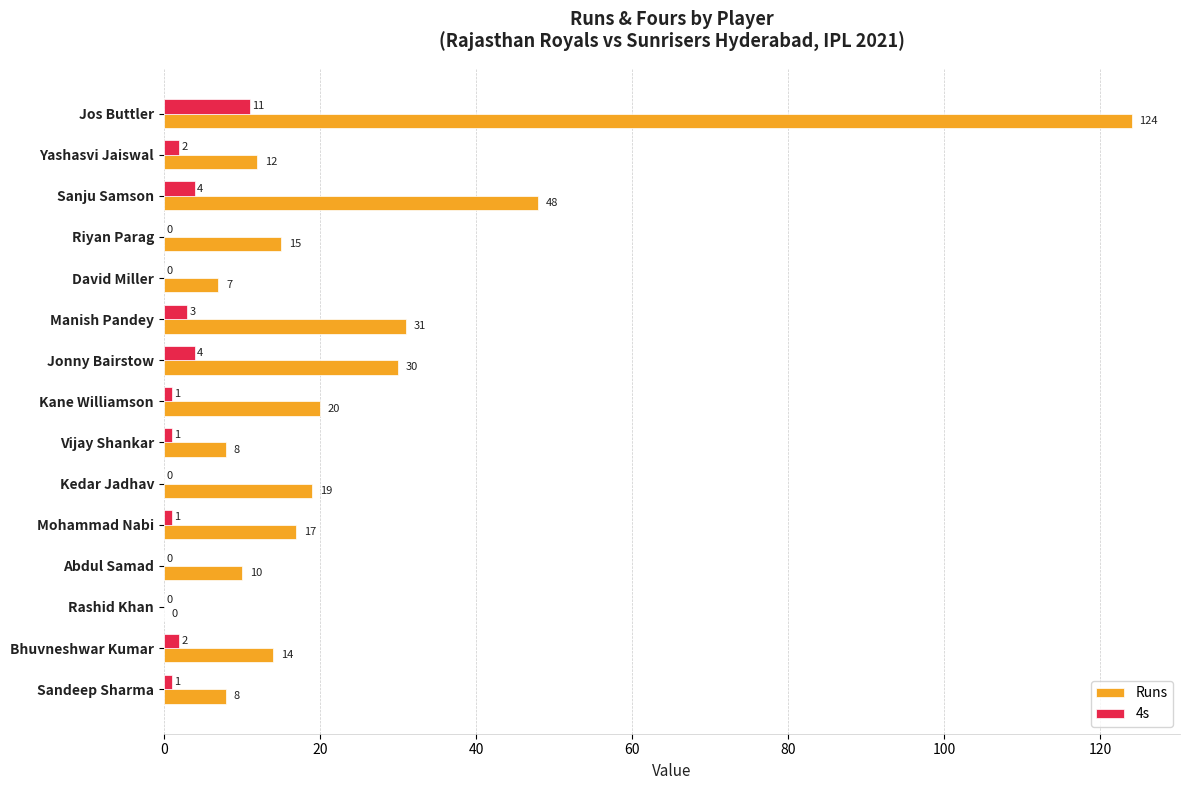

Which series has the largest range (max minus min)?

Runs